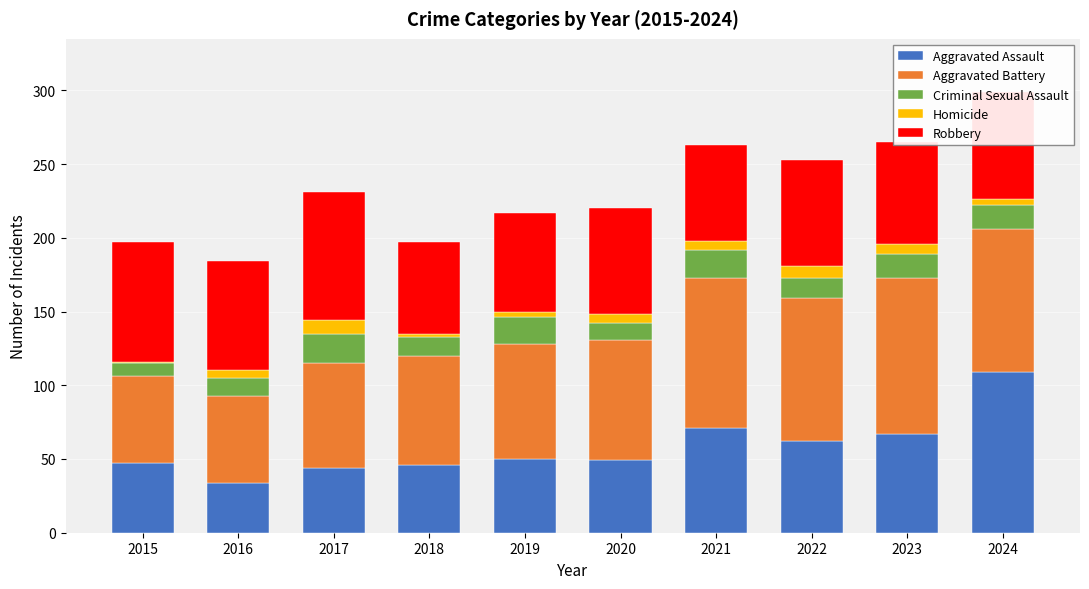

True or false: Aggravated Assault has a value of 71 at 2021.

True